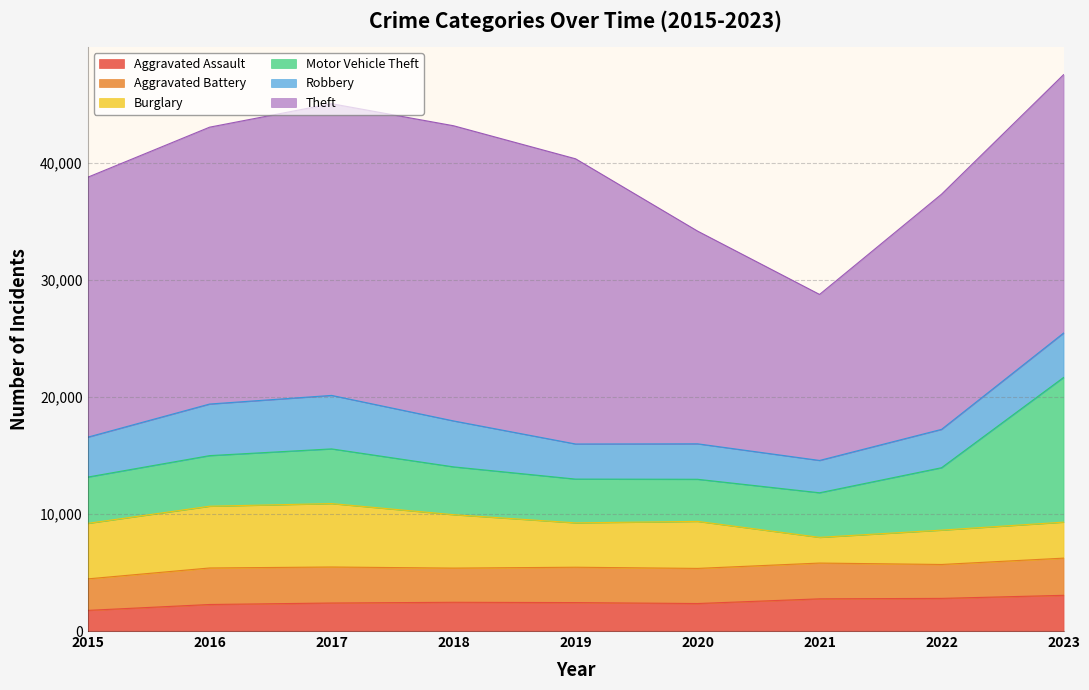

What is the difference between the maximum and minimum values in the Burglary series?

3224